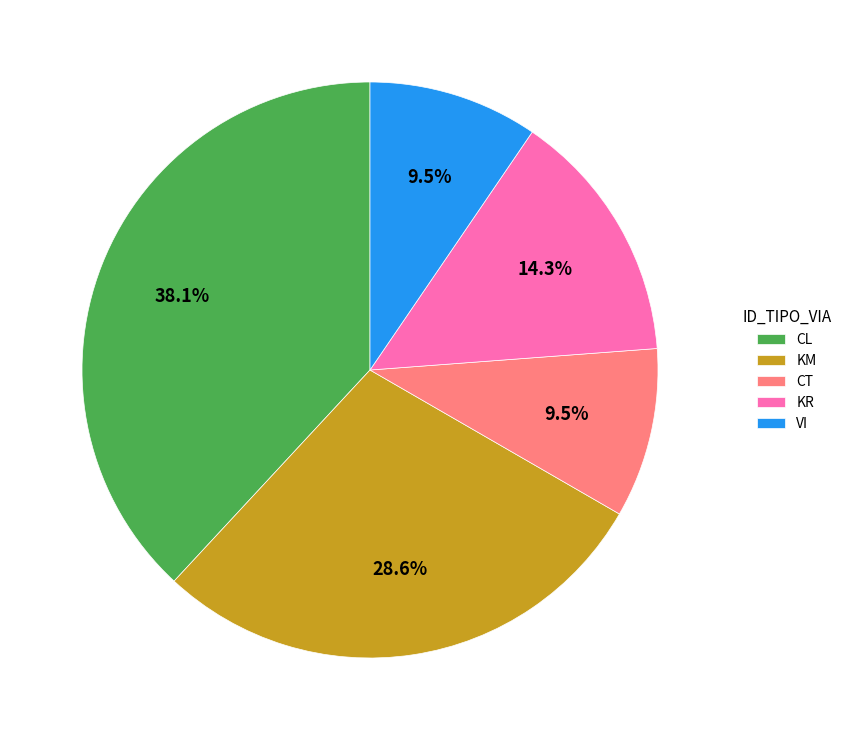

To the nearest percent, what portion does KM represent?

29%